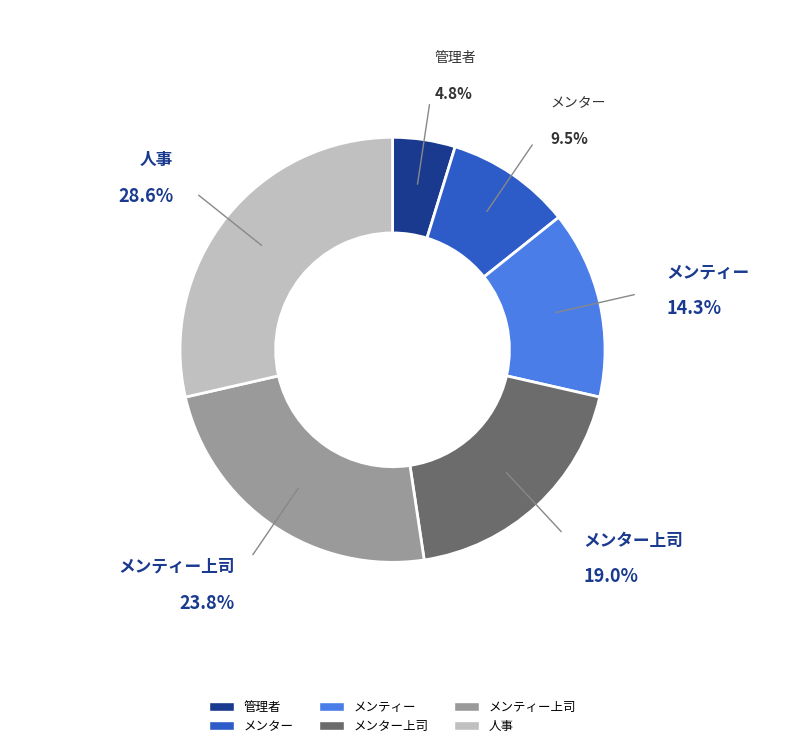

How many segments does this pie chart have?

6